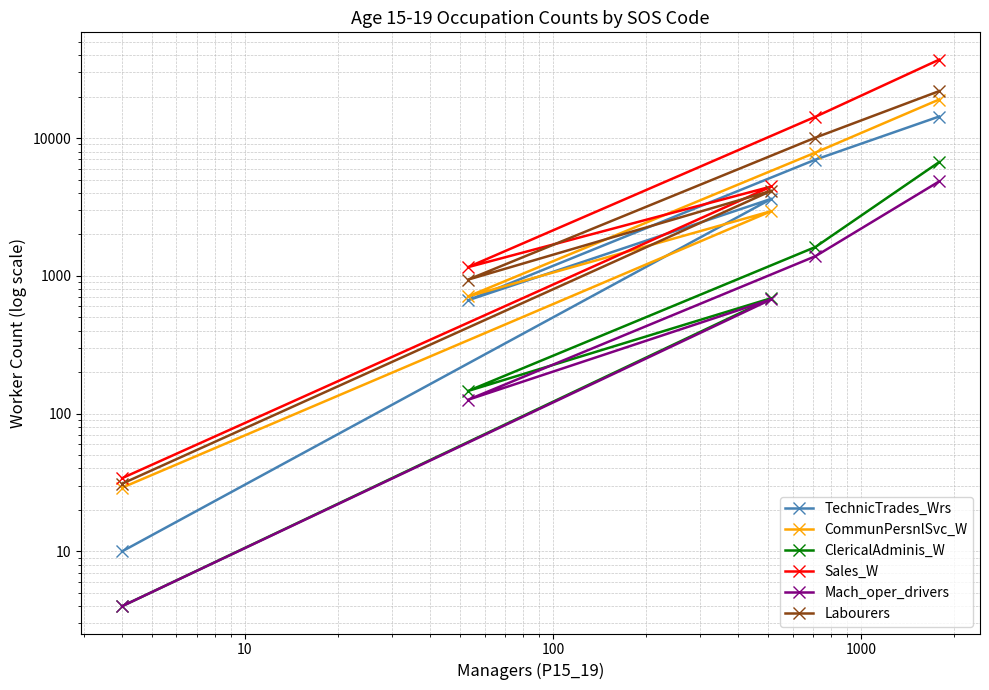

Rank the series by their maximum value, from highest to lowest.

Sales_W, Labourers, CommunPersnlSvc_W, TechnicTrades_Wrs, ClericalAdminis_W, Mach_oper_drivers